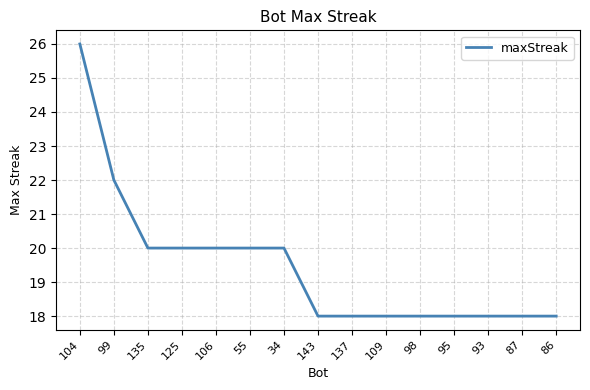

What is the difference between the maximum and minimum values?

8